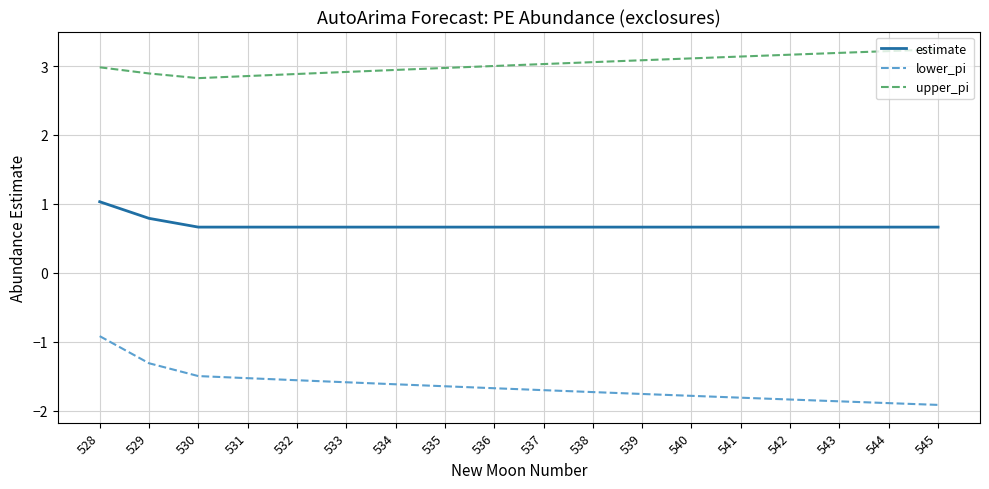

At which label does lower_pi first exceed -1?

528